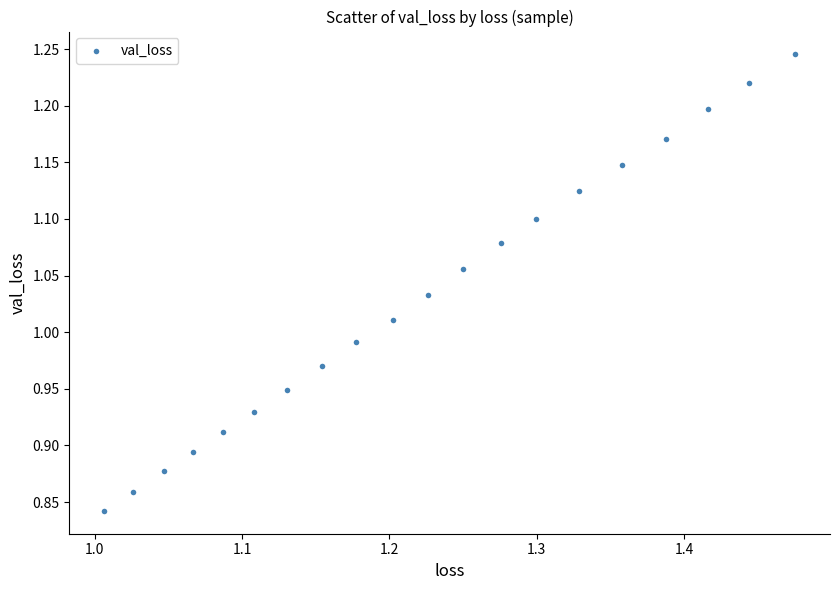

What is the range of Y values (max minus min)?

0.4